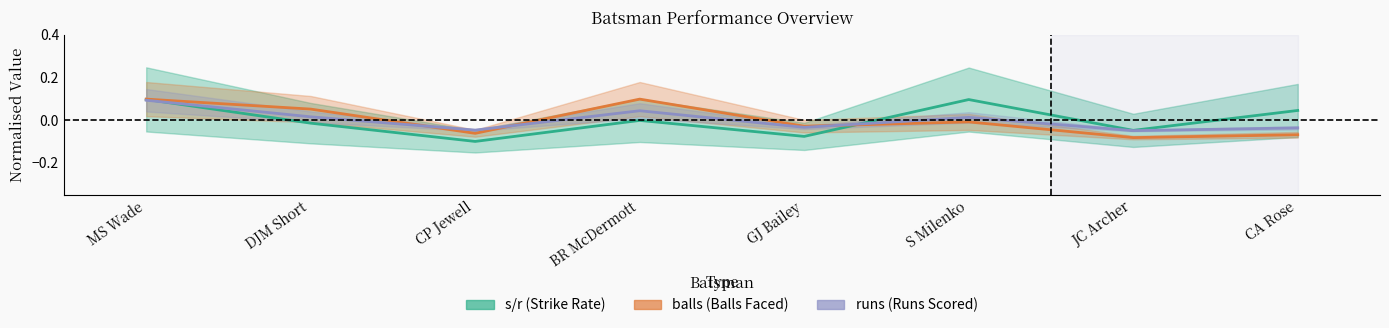

At CP Jewell, list the series in order from smallest to largest.

s/r, balls, runs